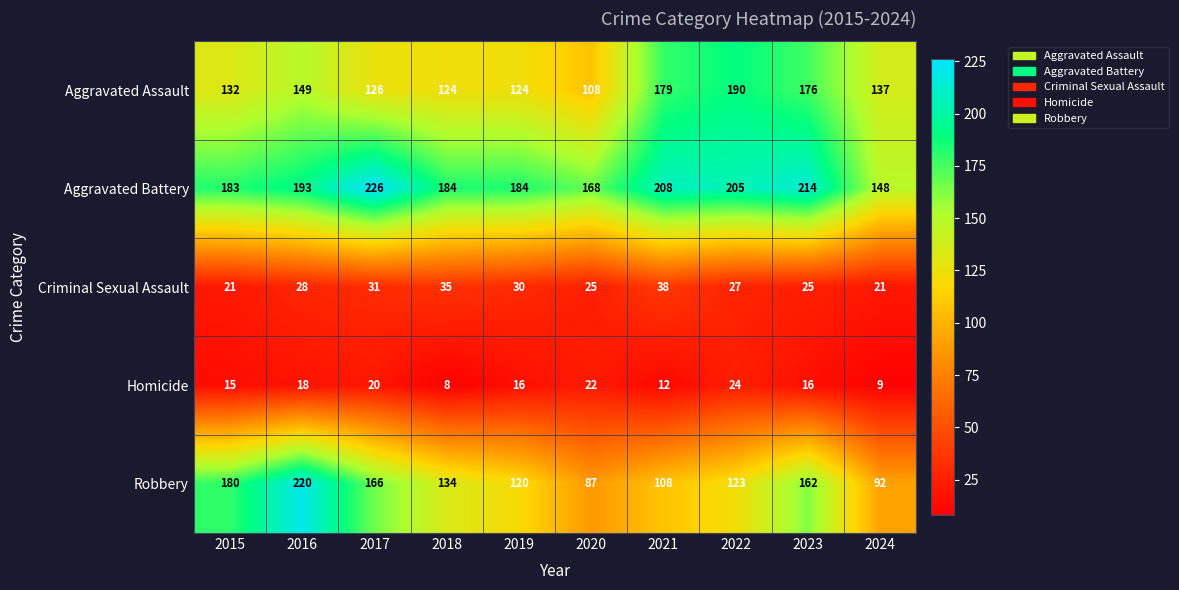

Which category has the lowest value in the Homicide series?

2018